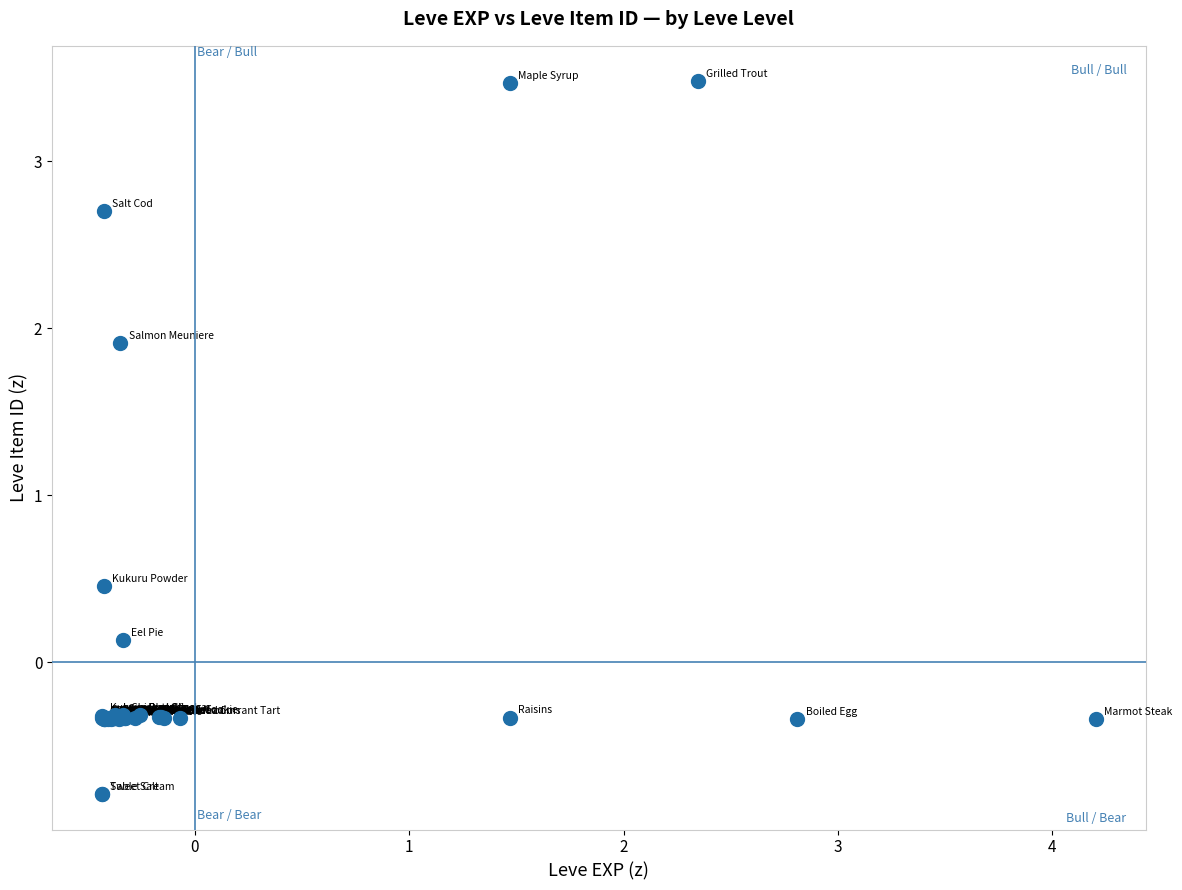

What Y value in the scatter plot is closest to 1?

0.5